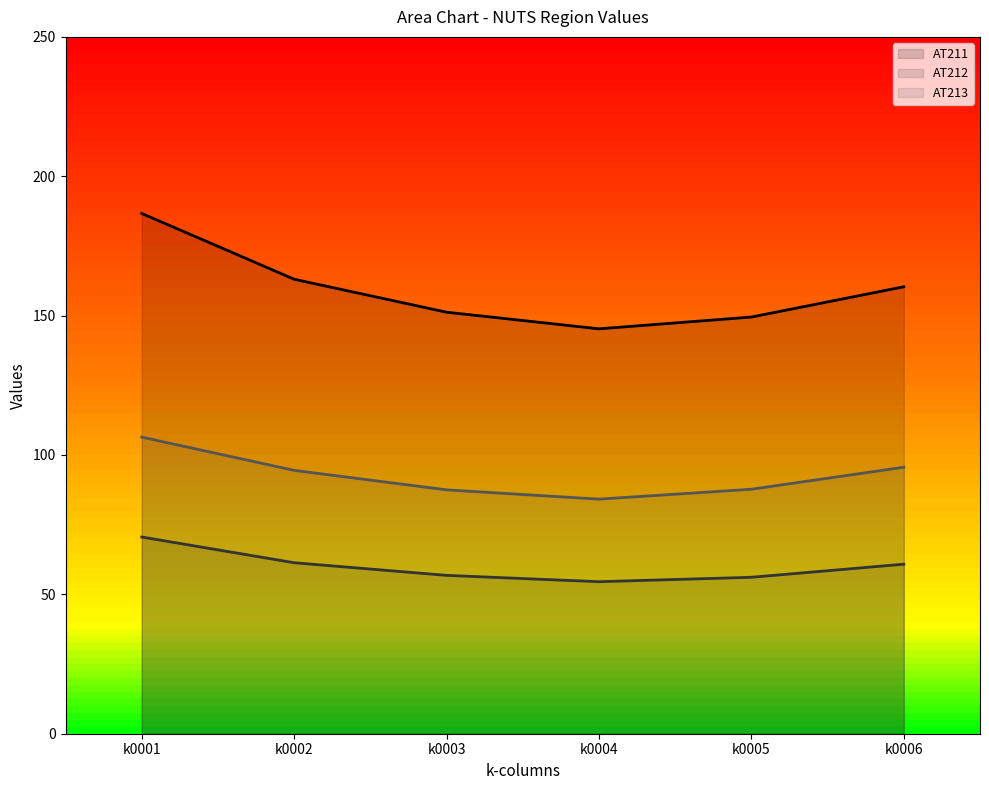

At k0003, list the series in order from smallest to largest.

AT212, AT213, AT211